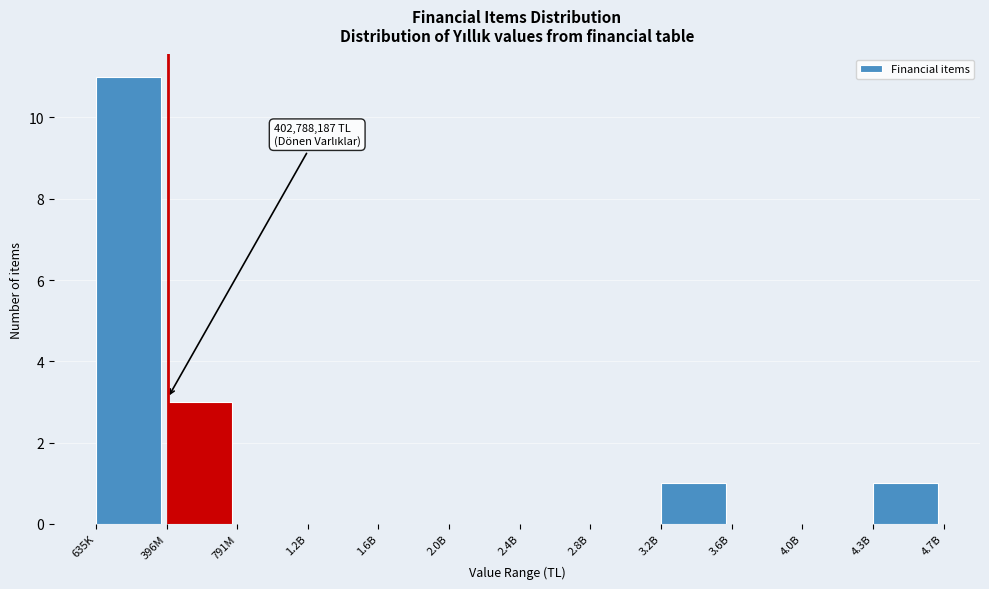

Reading right to left, transcribe all the data shown in this chart.

4.3B=1	4.0B=0	3.6B=0	3.2B=1	2.8B=0	2.4B=0	2.0B=0	1.6B=0	1.2B=0	791M=0	396M=3	635K=11